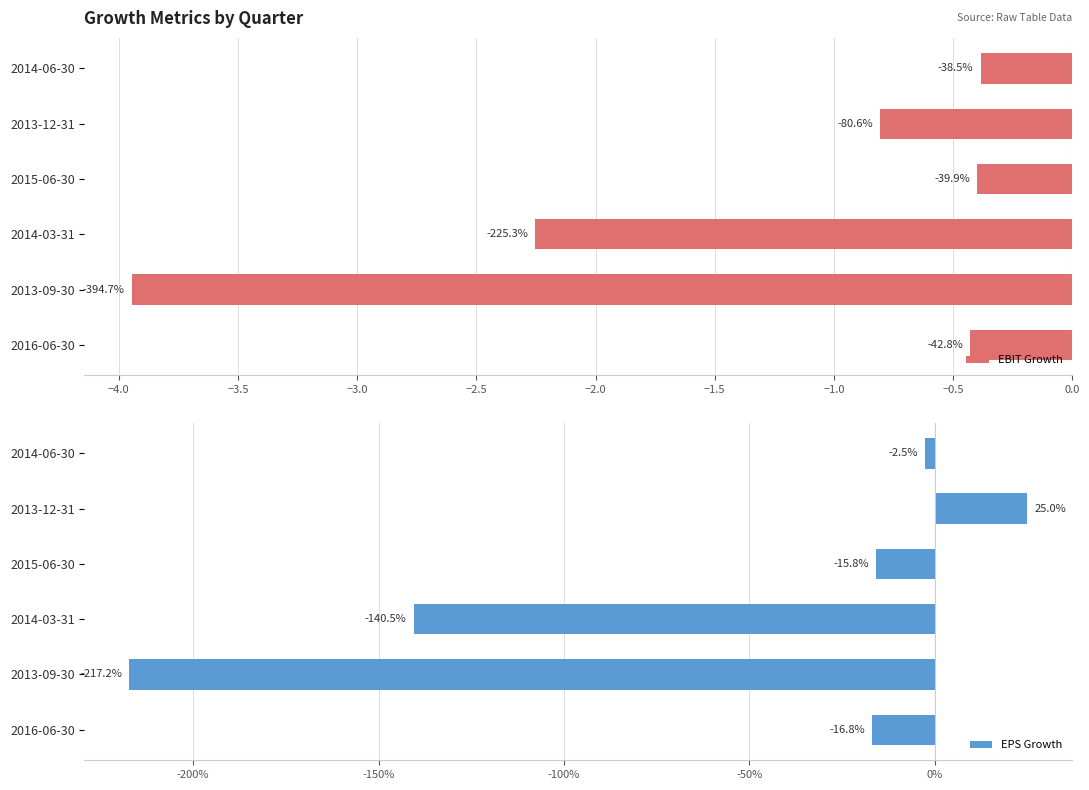

What is the difference between the second highest and second lowest values in the EBIT Growth series?

1.9